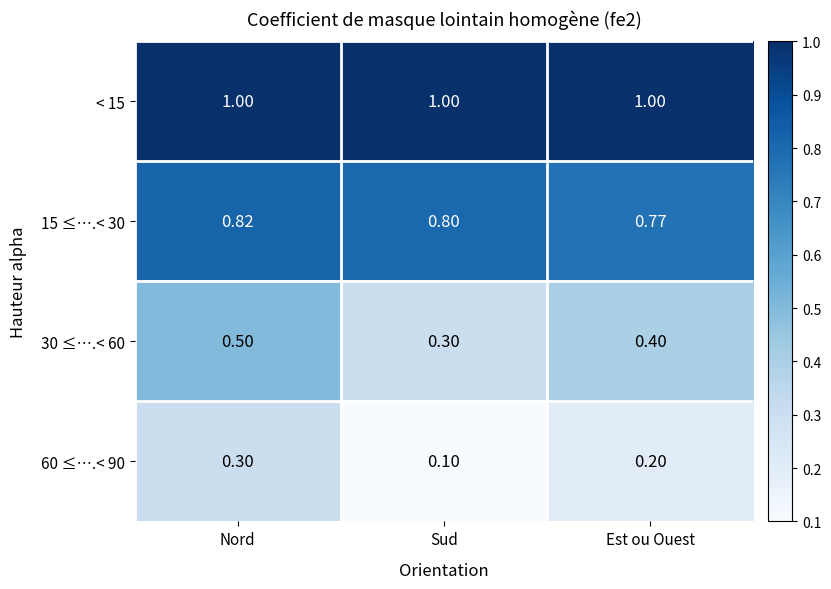

At which label does 60 ≤….< 90 reach its peak?

Nord